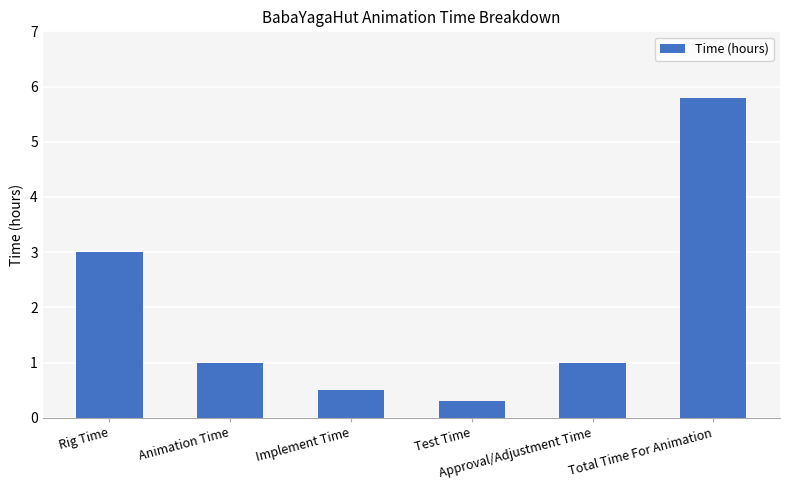

How many distinct data groups are displayed?

1